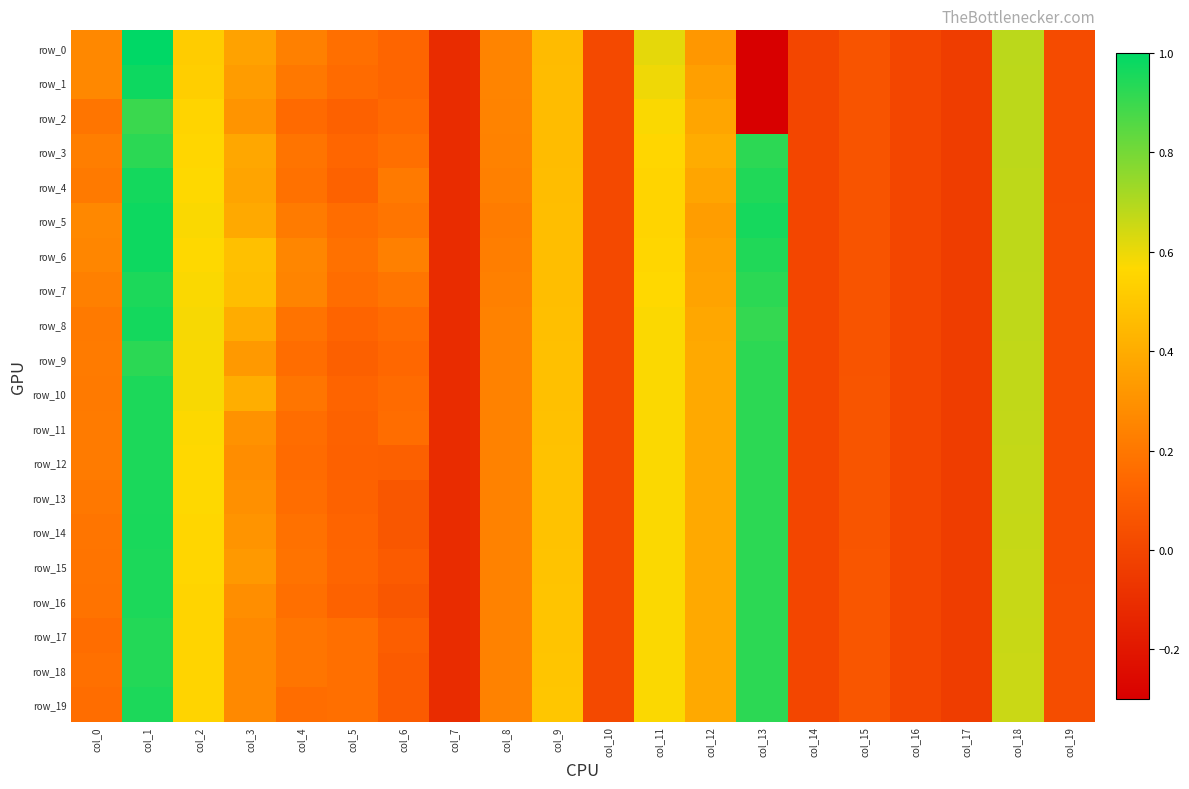

How many values in row_16 are above zero?

16